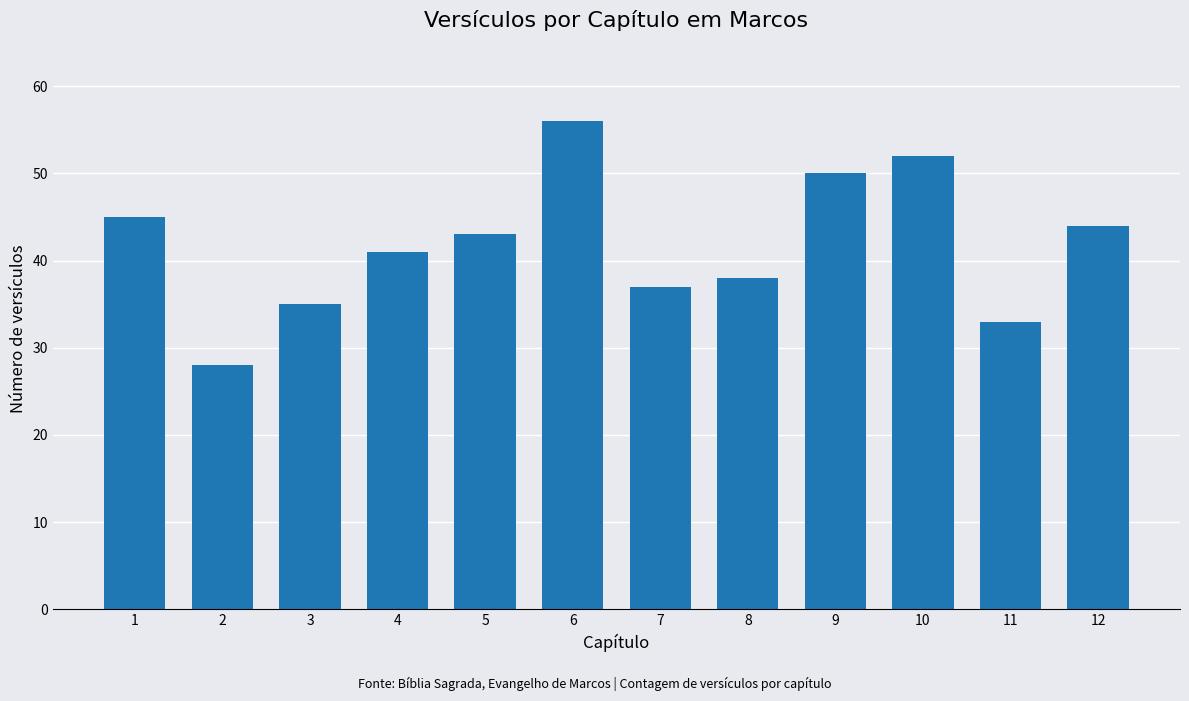

What is the difference between the maximum and minimum values?

28